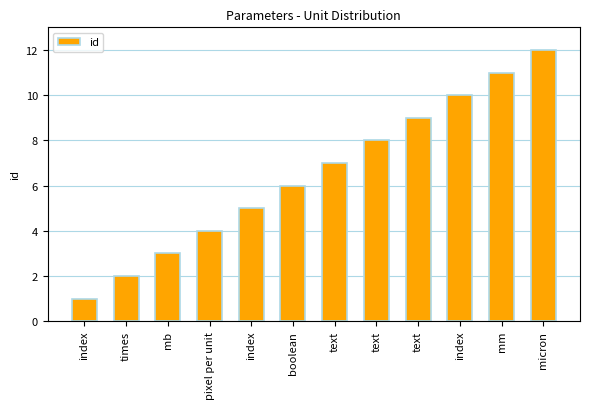

Reading right to left, transcribe all the data shown in this chart.

12	11	10	9	8	7	6	5	4	3	2	1